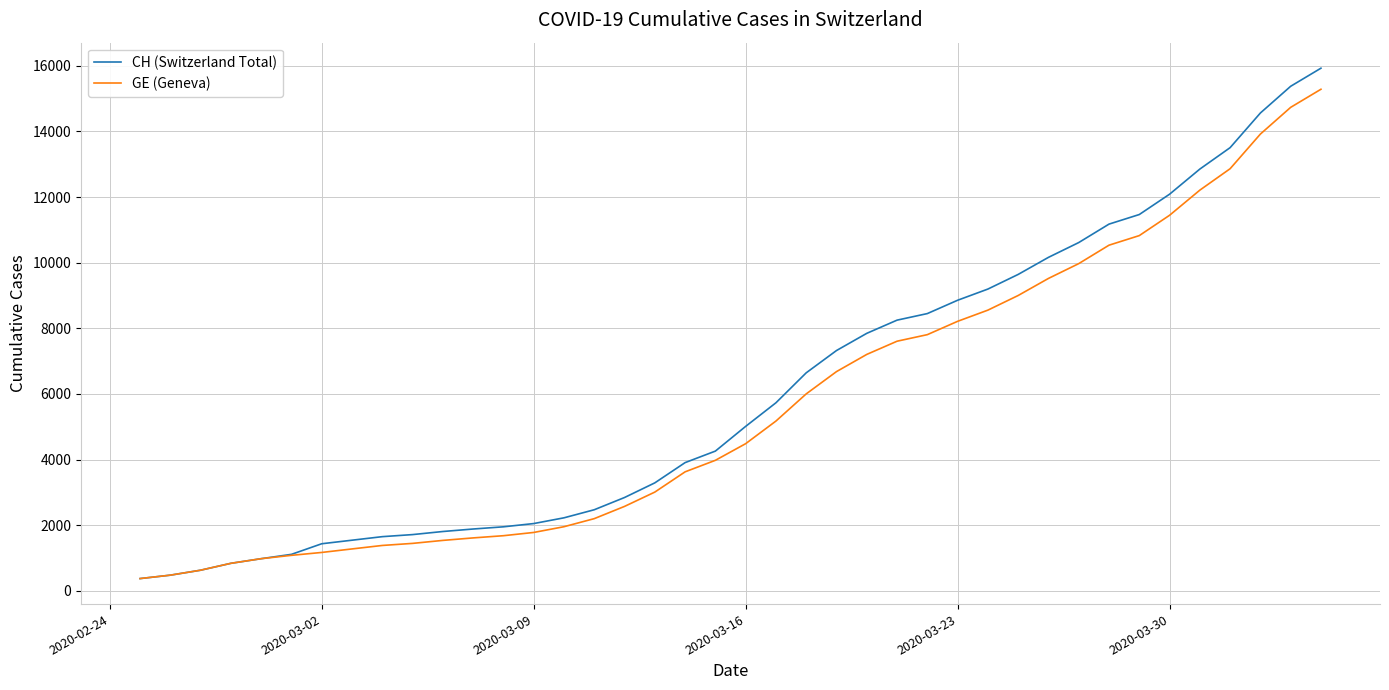

Which series has the largest range (max minus min)?

CH (Switzerland Total)